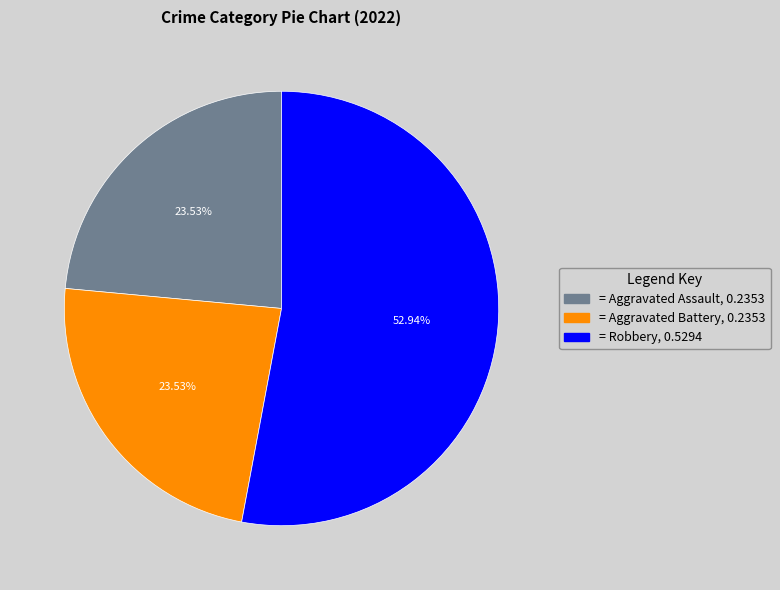

Is there a majority slice in this chart?

Yes